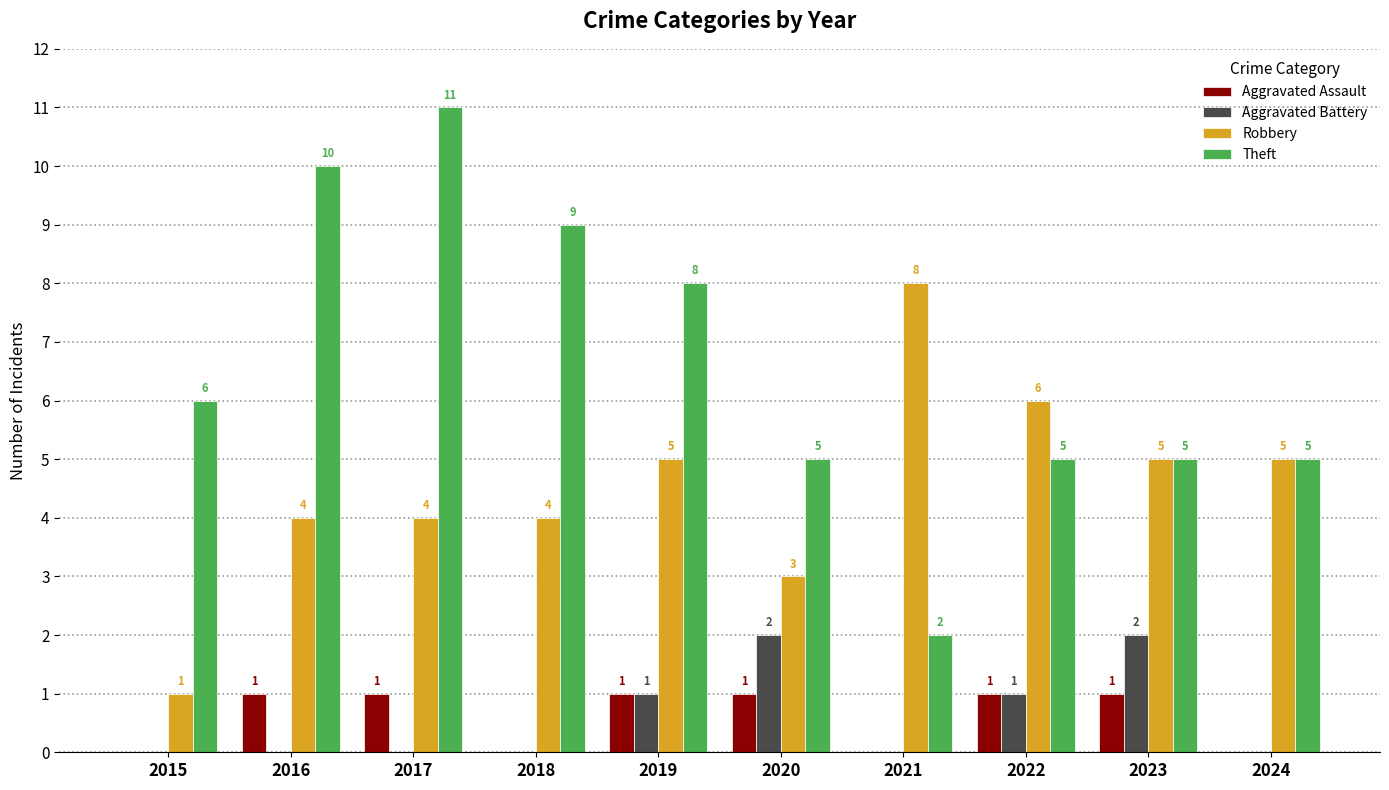

True or false: Theft has a value of 5 at 2020.

True